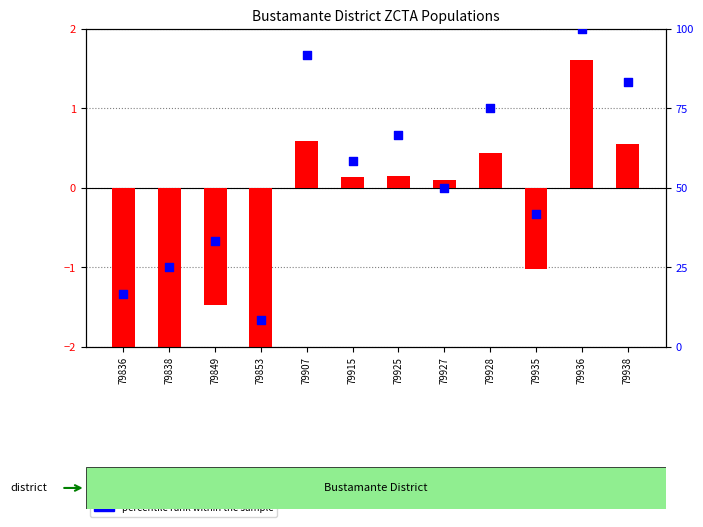

What are all the series names shown in the legend?

log ratio, percentile rank within the sample